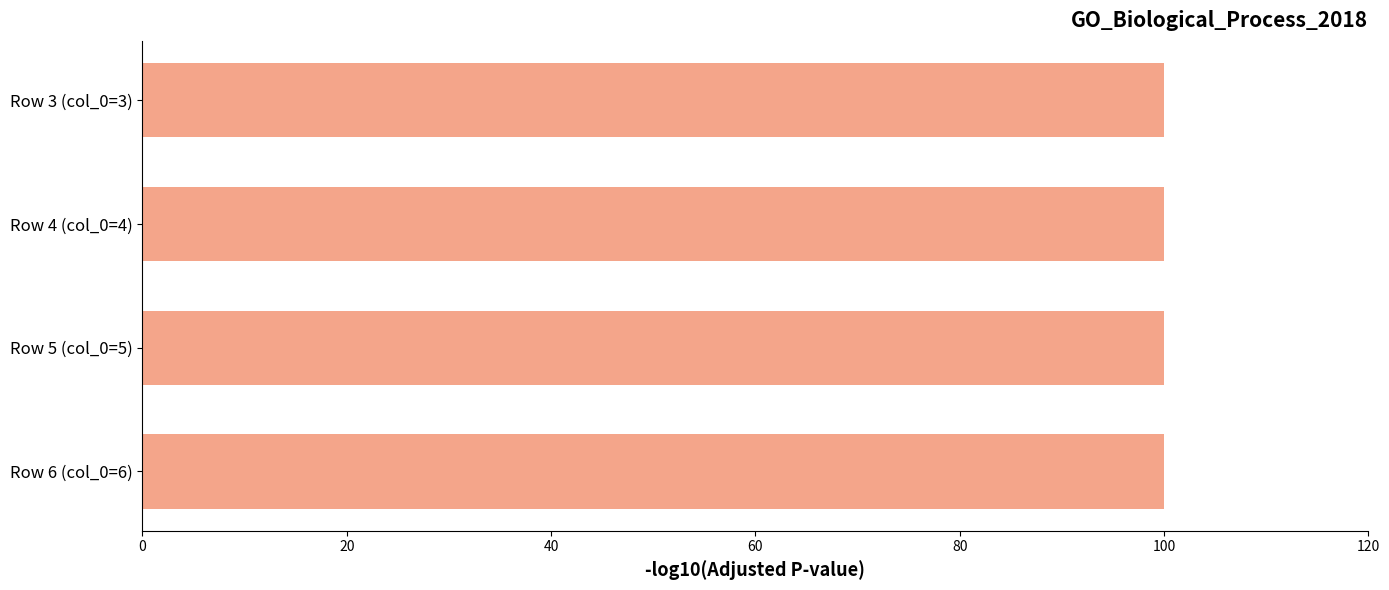

What is the approximate value at 3?

100